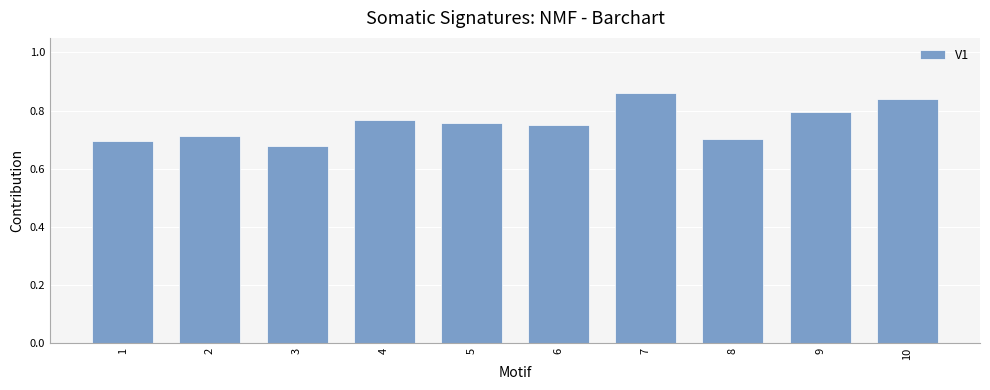

What is the sum of the values at 10 and 8?

1.5